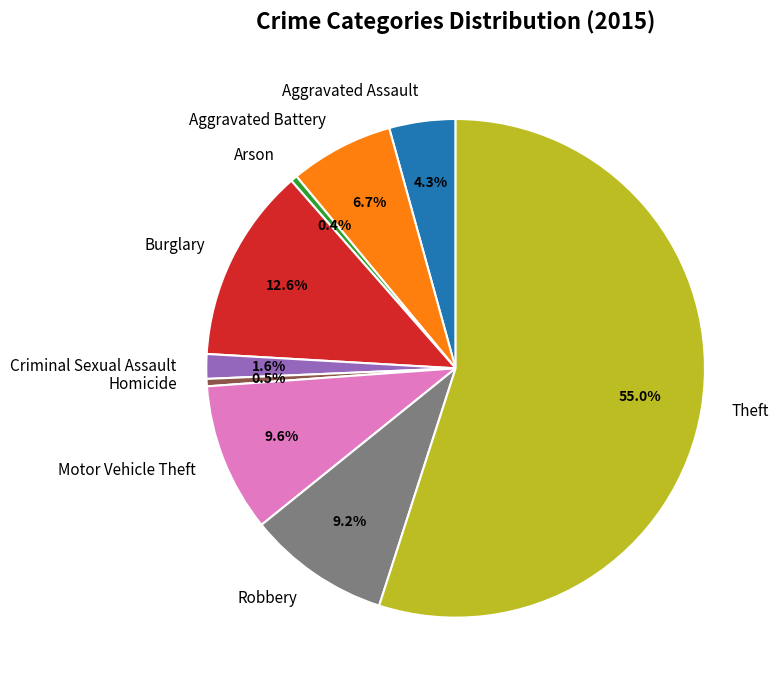

Does any single category account for the majority?

Yes